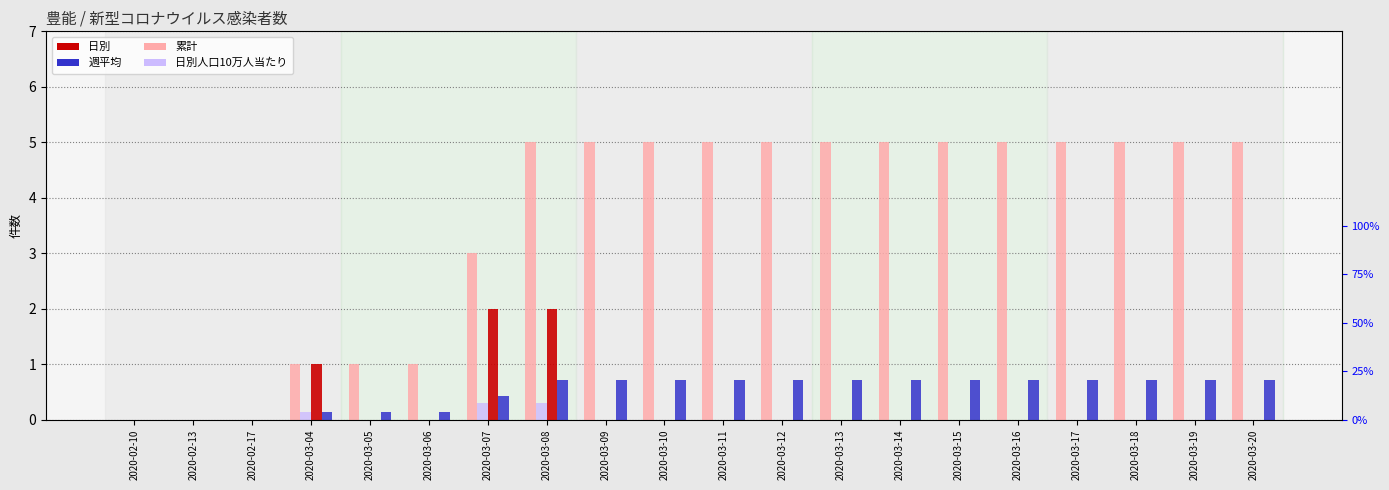

What is the difference between the highest and lowest values at 2020-03-15?

5.0